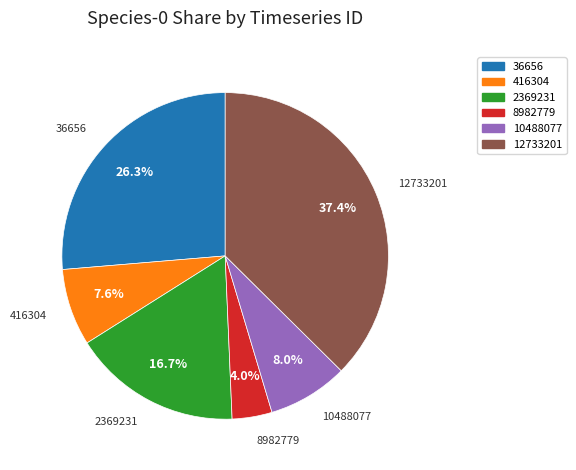

To the nearest percent, what is the average slice percentage?

17%